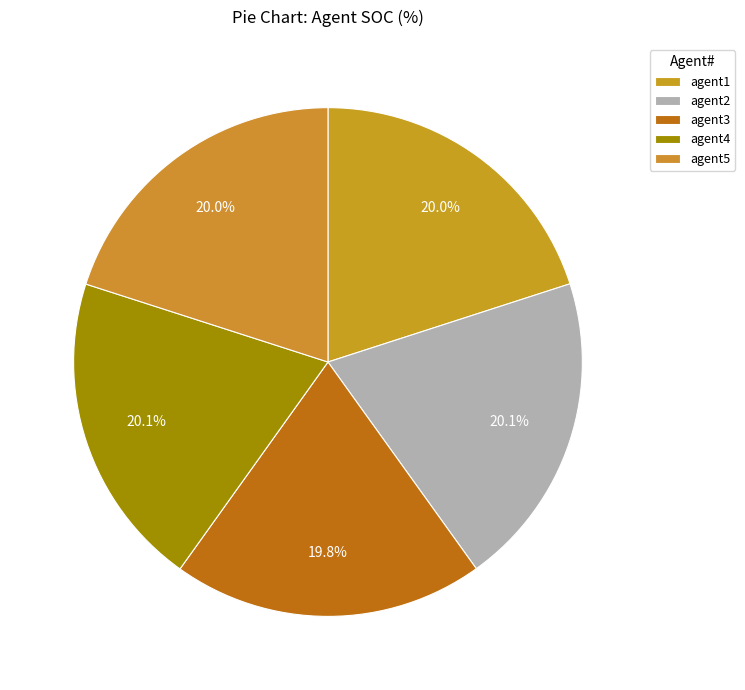

Which category has the biggest portion of the pie?

agent2